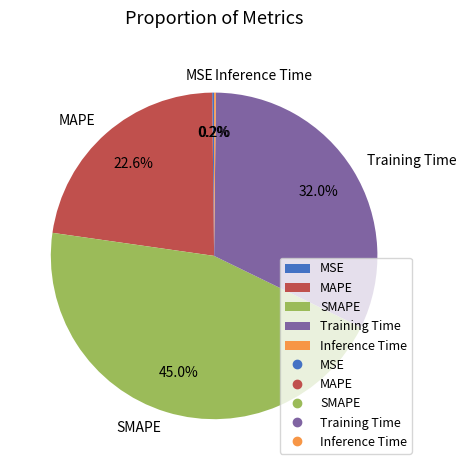

To the nearest percent, what is the average slice percentage?

20%